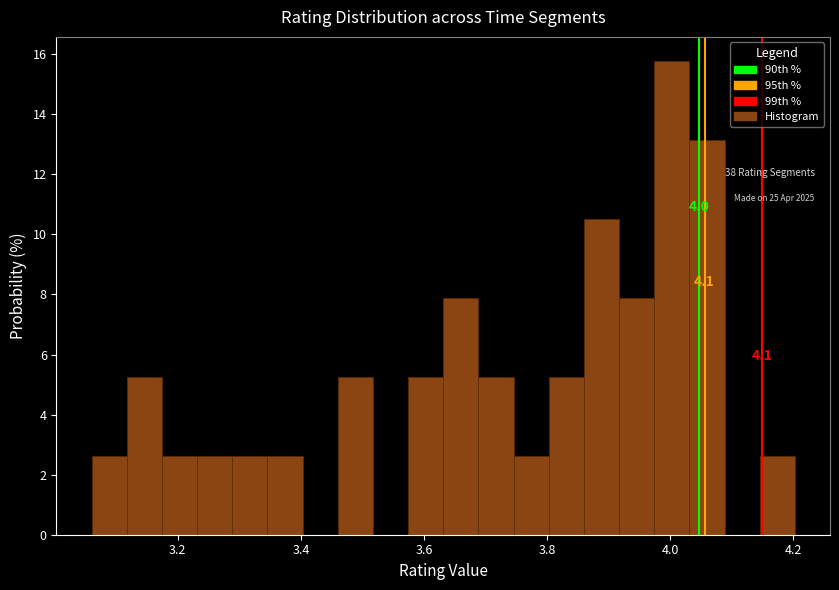

Around what value on the x-axis is the tallest bar? Give the approximate position of its centre, as read against the axis.

4.00